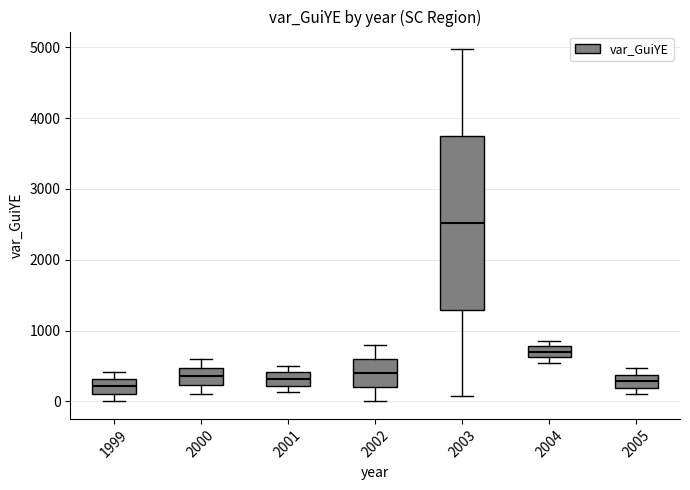

Reading left to right, read every box against the y-axis: the position of its median line, the range the box covers, and the ends of its whiskers. The values are not printed on the chart, so give them approximately, as read against the axis.

1999: median 200, box 100 to 300, whiskers 0 to 400
2000: median 400, box 200 to 500, whiskers 100 to 600
2001: median 300, box 200 to 400, whiskers 100 to 500
2002: median 400, box 200 to 600, whiskers 0 to 800
2003: median 2500, box 1300 to 3700, whiskers 100 to 5000
2004: median 700, box 600 to 800, whiskers 500 to 900
2005: median 300, box 200 to 400, whiskers 100 to 500